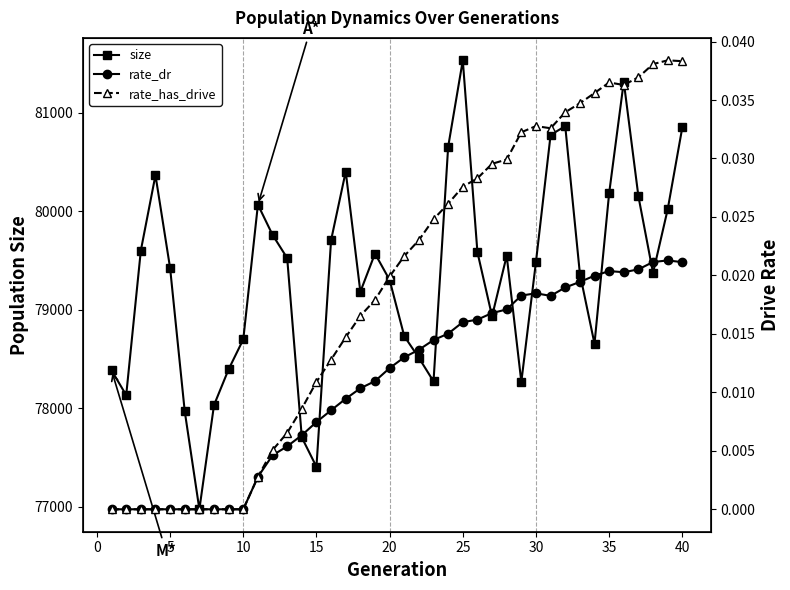

What is the minimum value for size?

76975